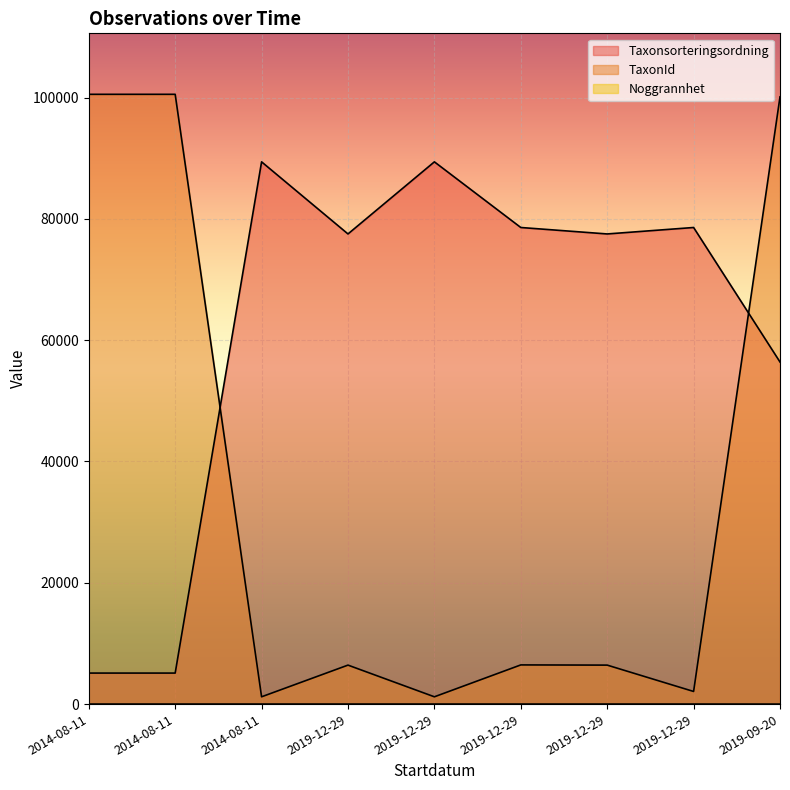

What is the sum of the Noggrannhet values at 2019-12-29 and 2014-08-11?

20